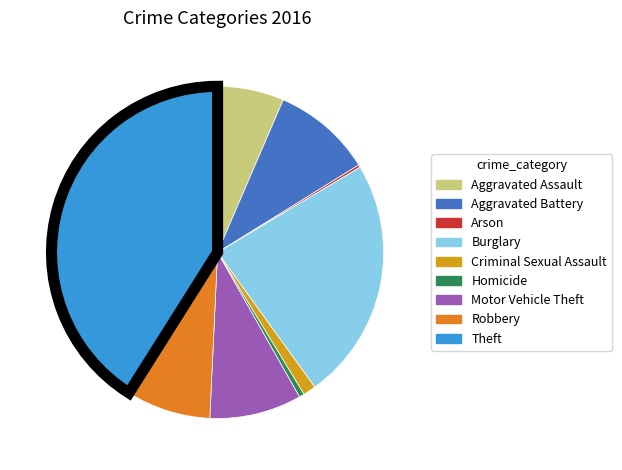

Approximately how many times larger is the value at Aggravated Battery compared to Robbery?

1.2